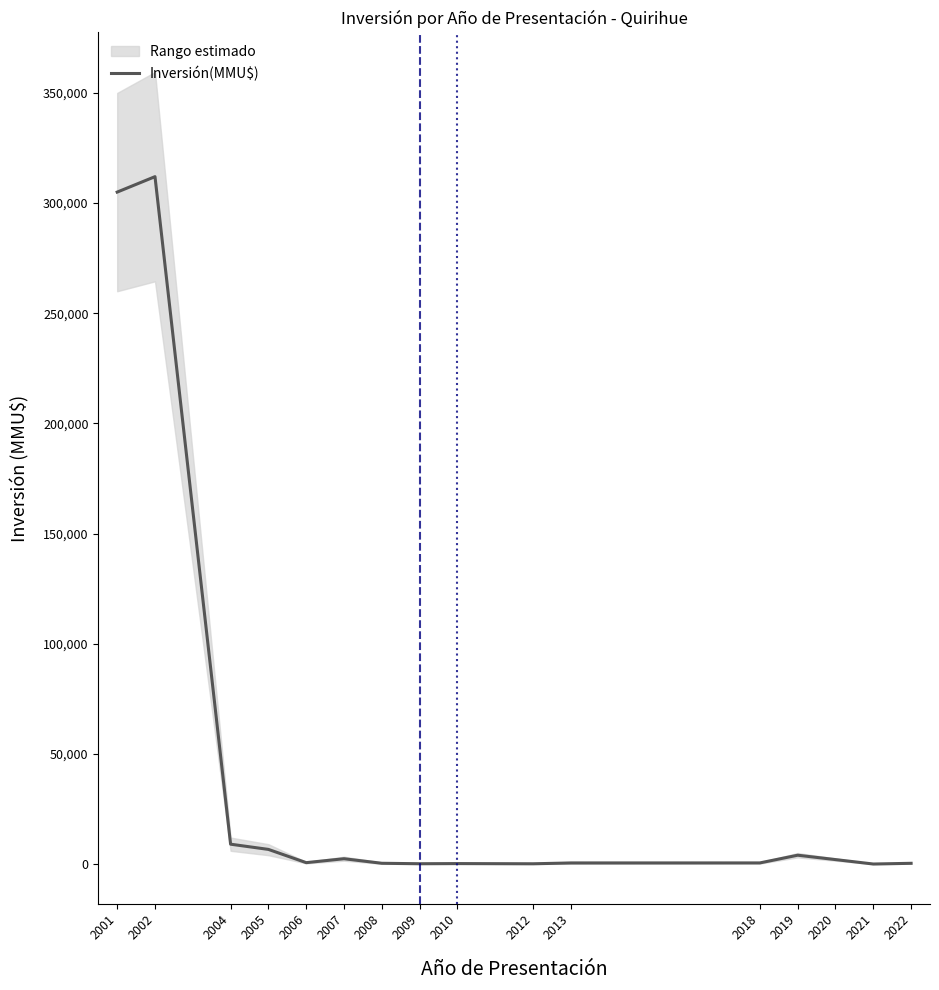

Reading right to left, list all the values displayed in this chart.

2022=325.4	2021=0.0	2020=2011.0	2019=4000.0	2018=500.0	2013=480.0	2012=111.0	2010=200.0	2009=130.0	2008=337.2	2007=2403.0	2006=622.0	2005=6634.3	2004=9000.0	2002=312010.0	2001=305000.0